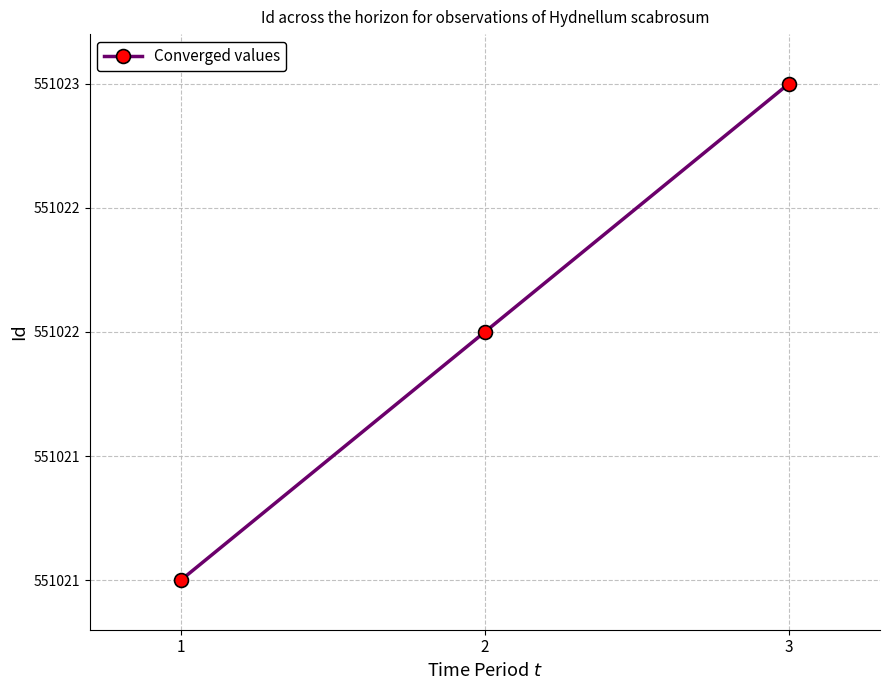

What is the change in value from 2 to 3?

+1